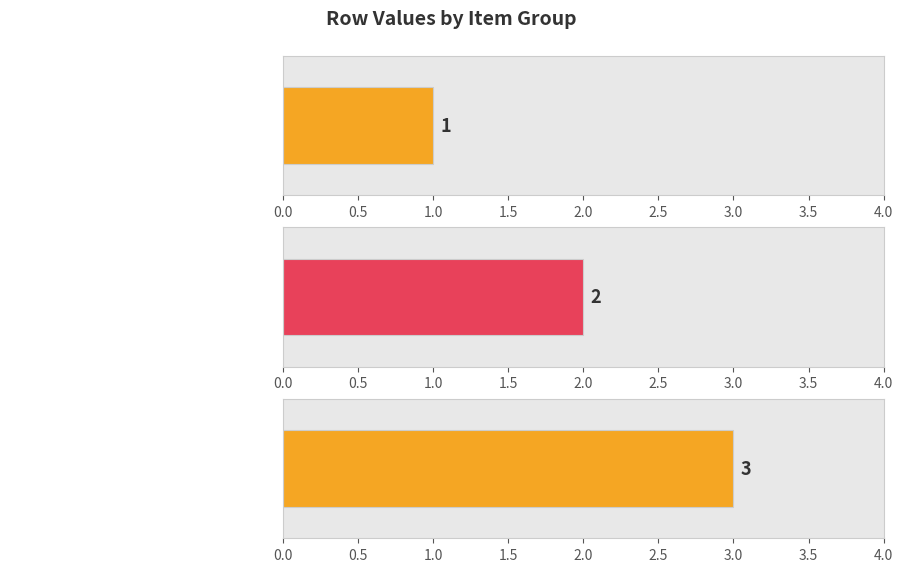

How many values are between 1 and 3?

3